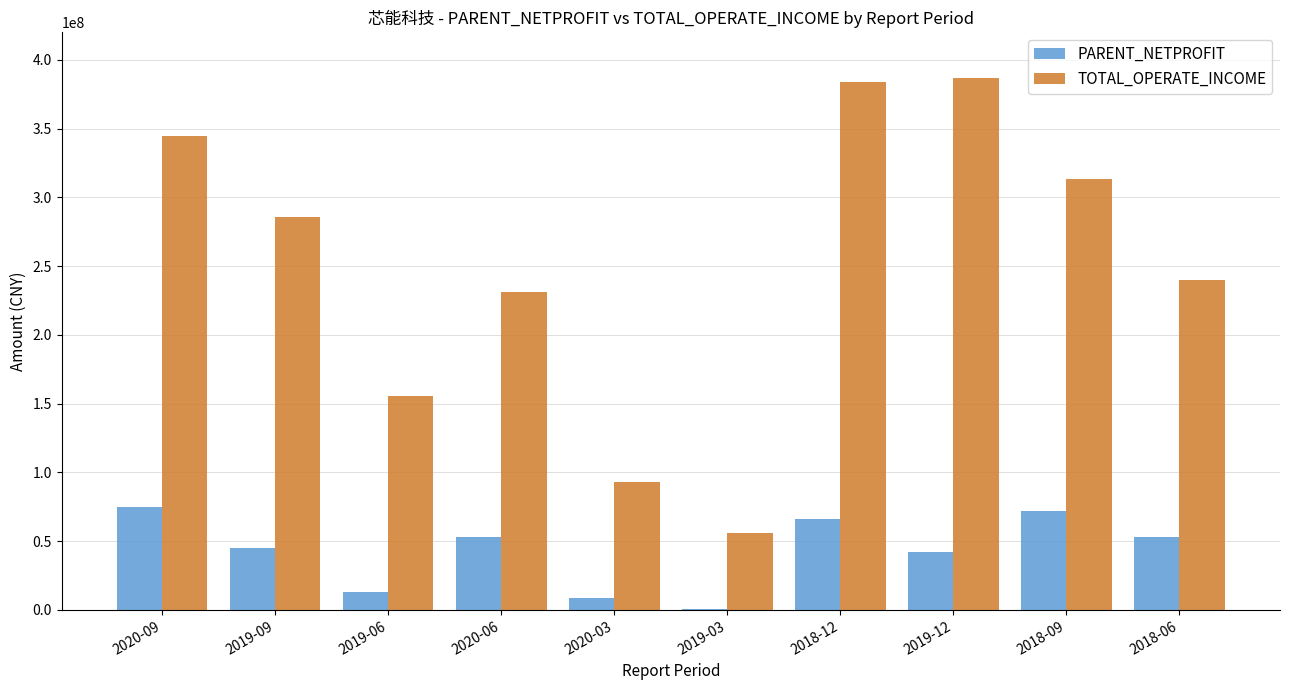

At which category is the sum across all series the highest?

2018-12